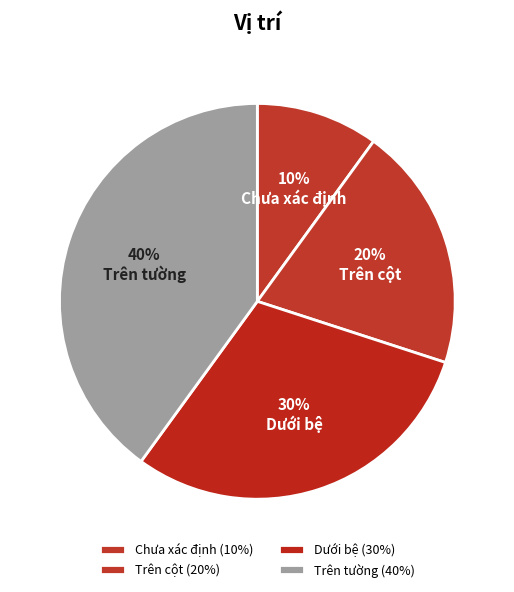

To the nearest percent, what portion does Chưa xác định represent?

10%